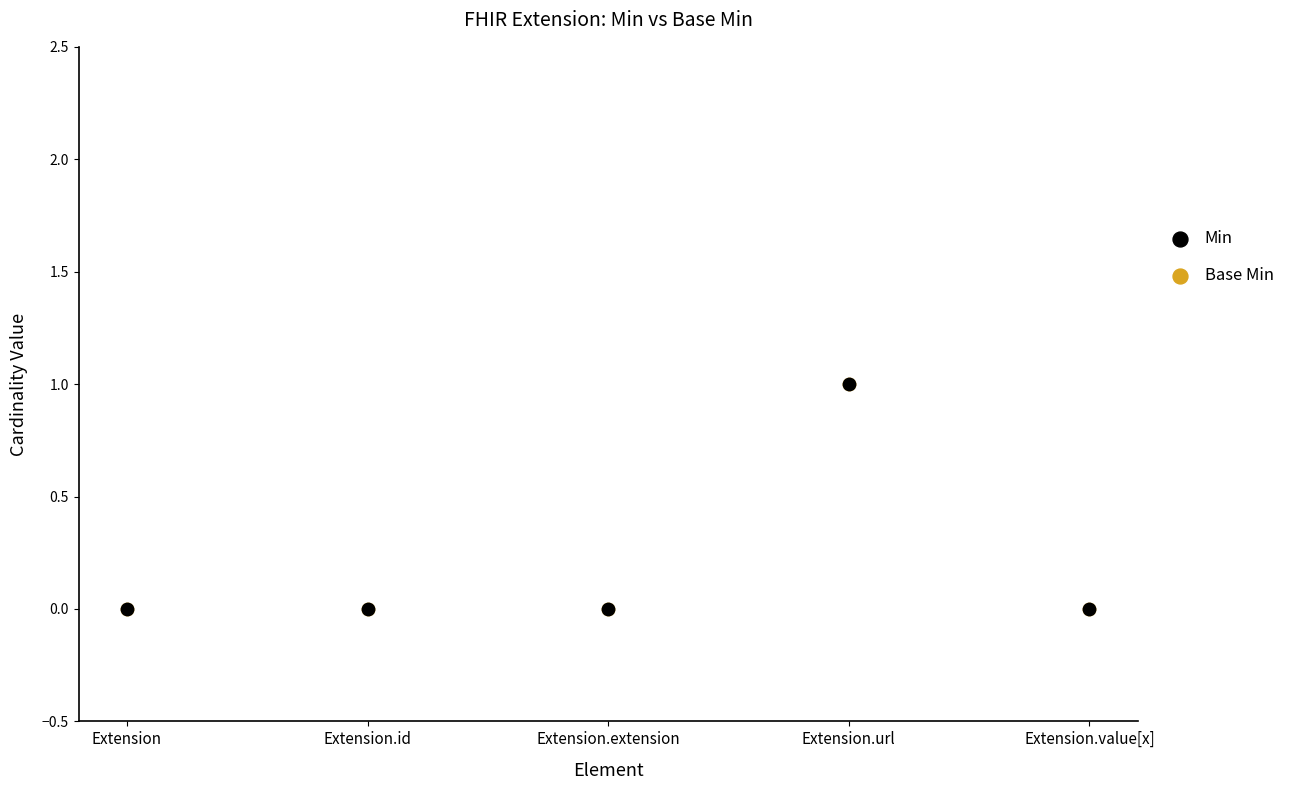

What are all the series names shown in the legend?

Min, Base Min